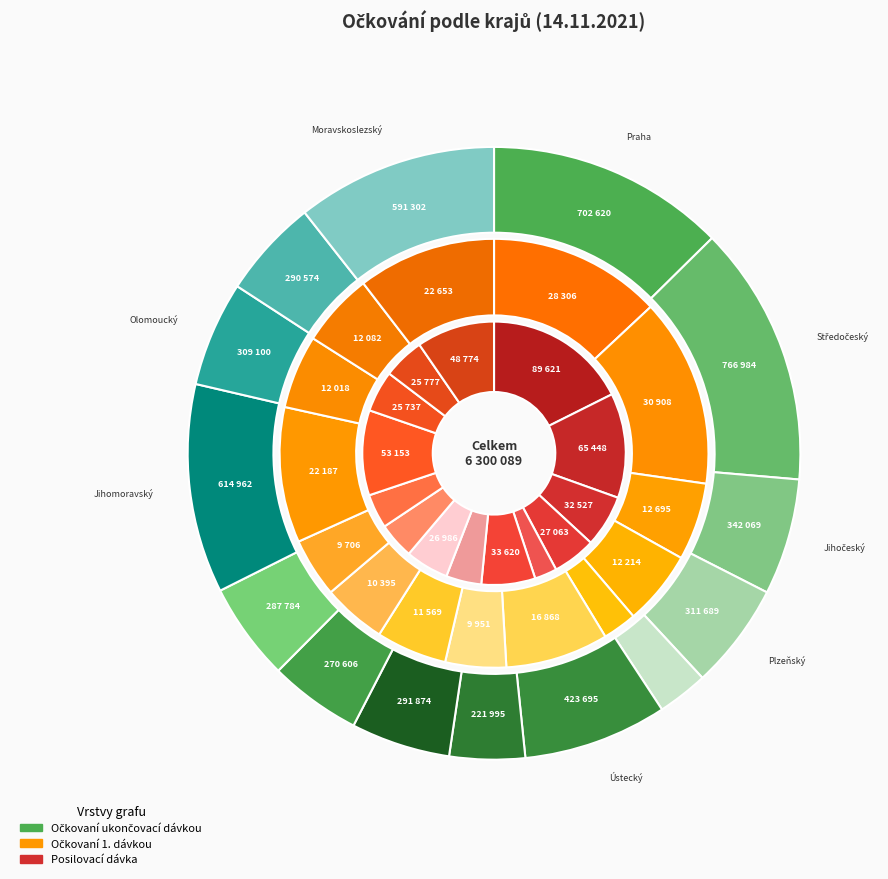

Which category has the biggest portion of the pie?

Středočeský